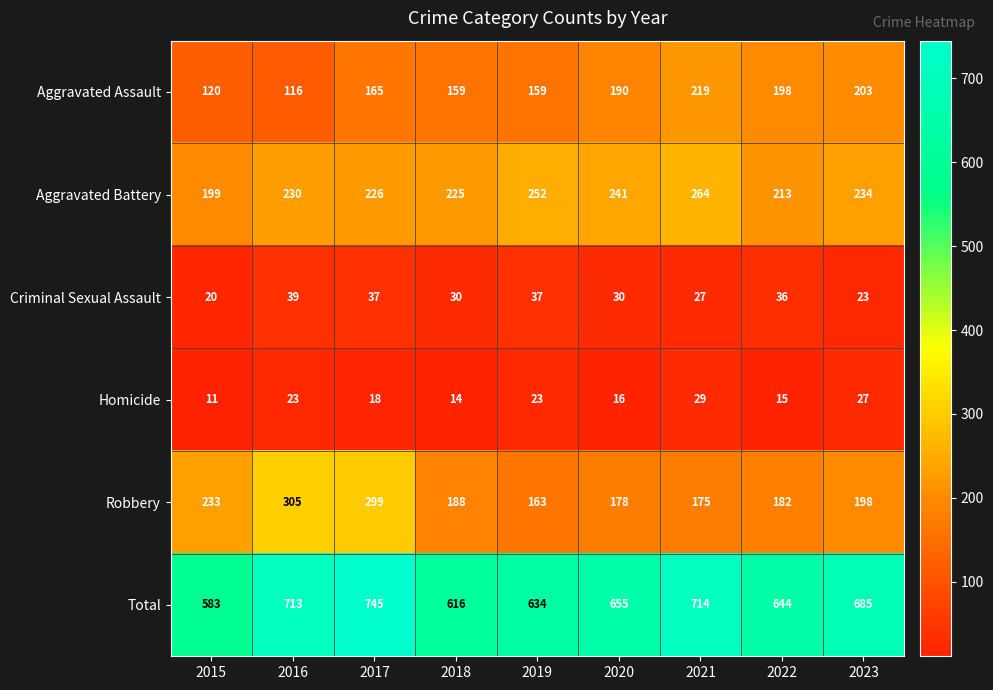

Which series has the largest range (max minus min)?

Total